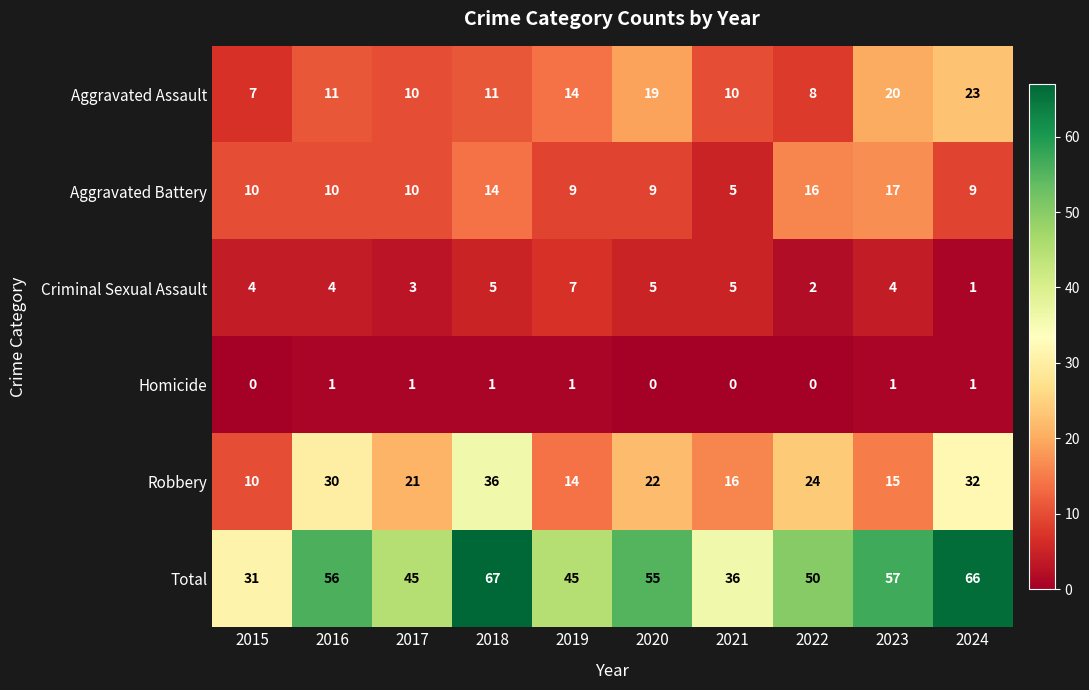

Rank the series by their maximum value, from lowest to highest.

Homicide, Criminal Sexual Assault, Aggravated Battery, Aggravated Assault, Robbery, Total